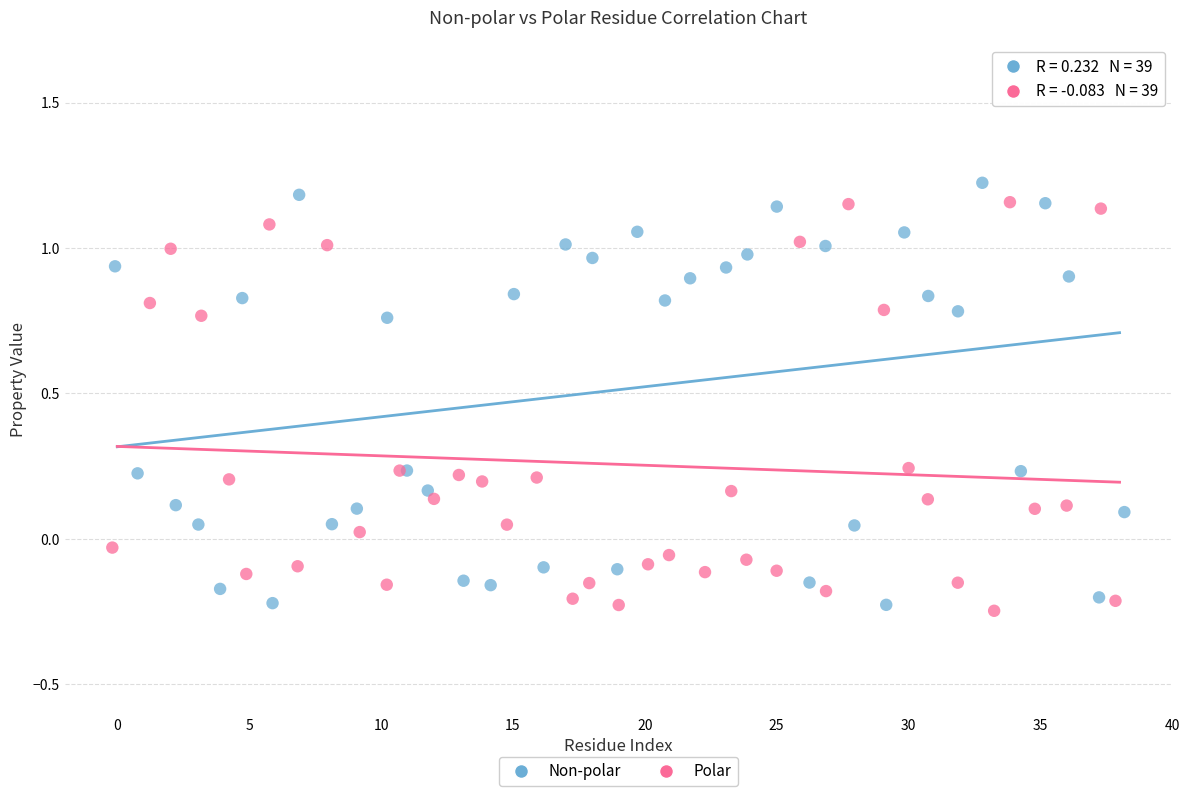

What are all the series names shown in the legend?

Non-polar, Polar